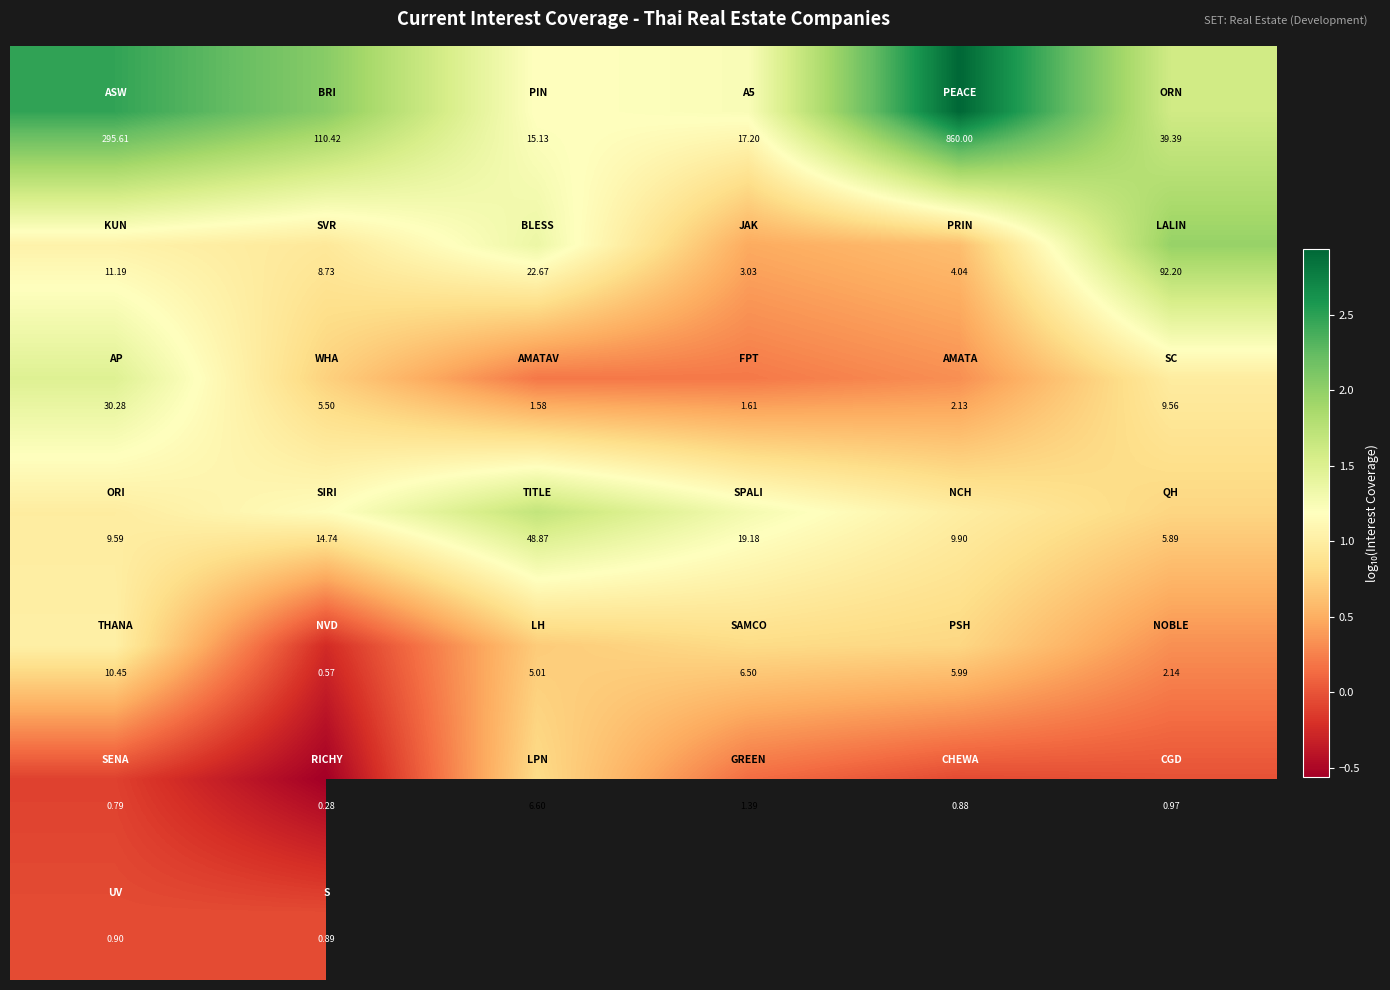

What is the difference between the highest and lowest values at 3?

1.1